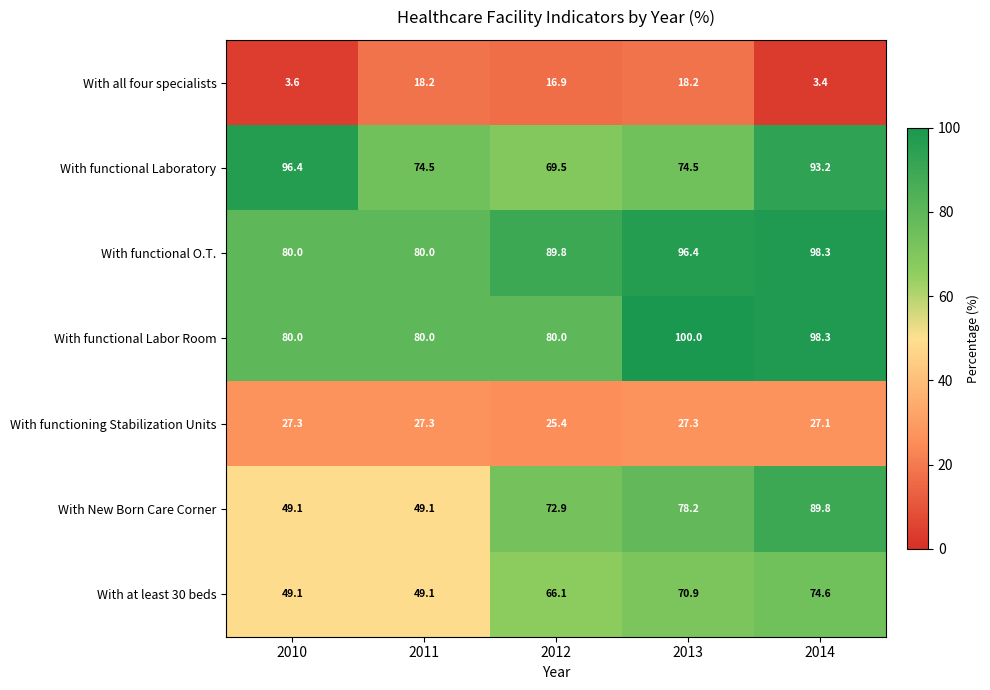

Is it true that With all four specialists equals 6.4 at 2012?

False